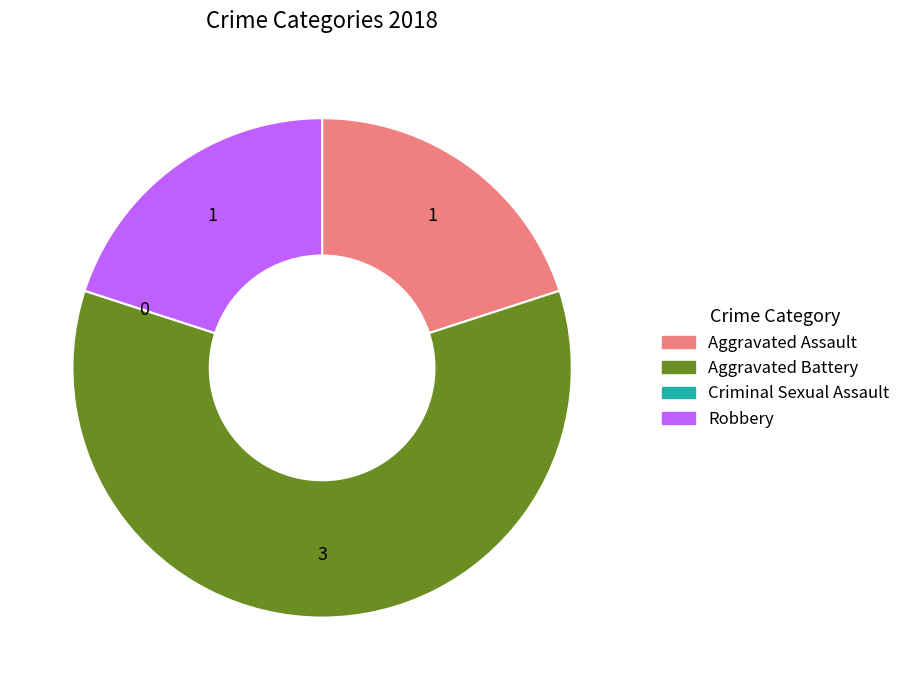

Does any single category account for the majority?

Yes